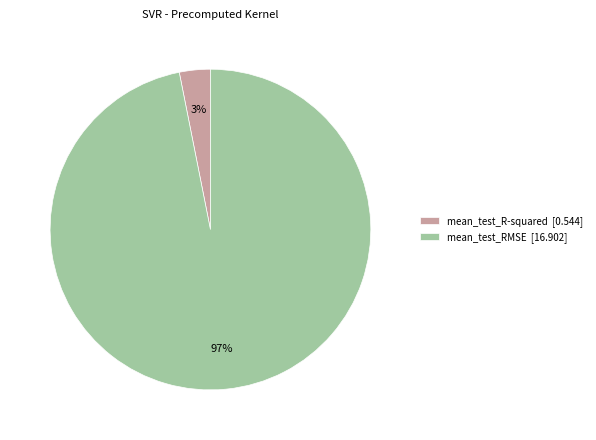

Which slice is the largest?

mean_test_RMSE